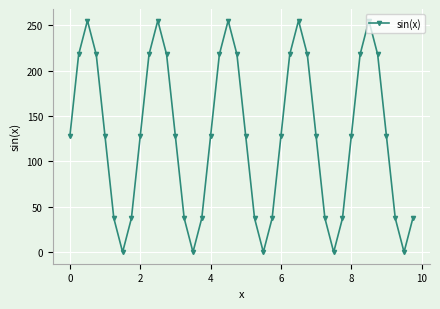

What is the greatest value displayed?

255.0